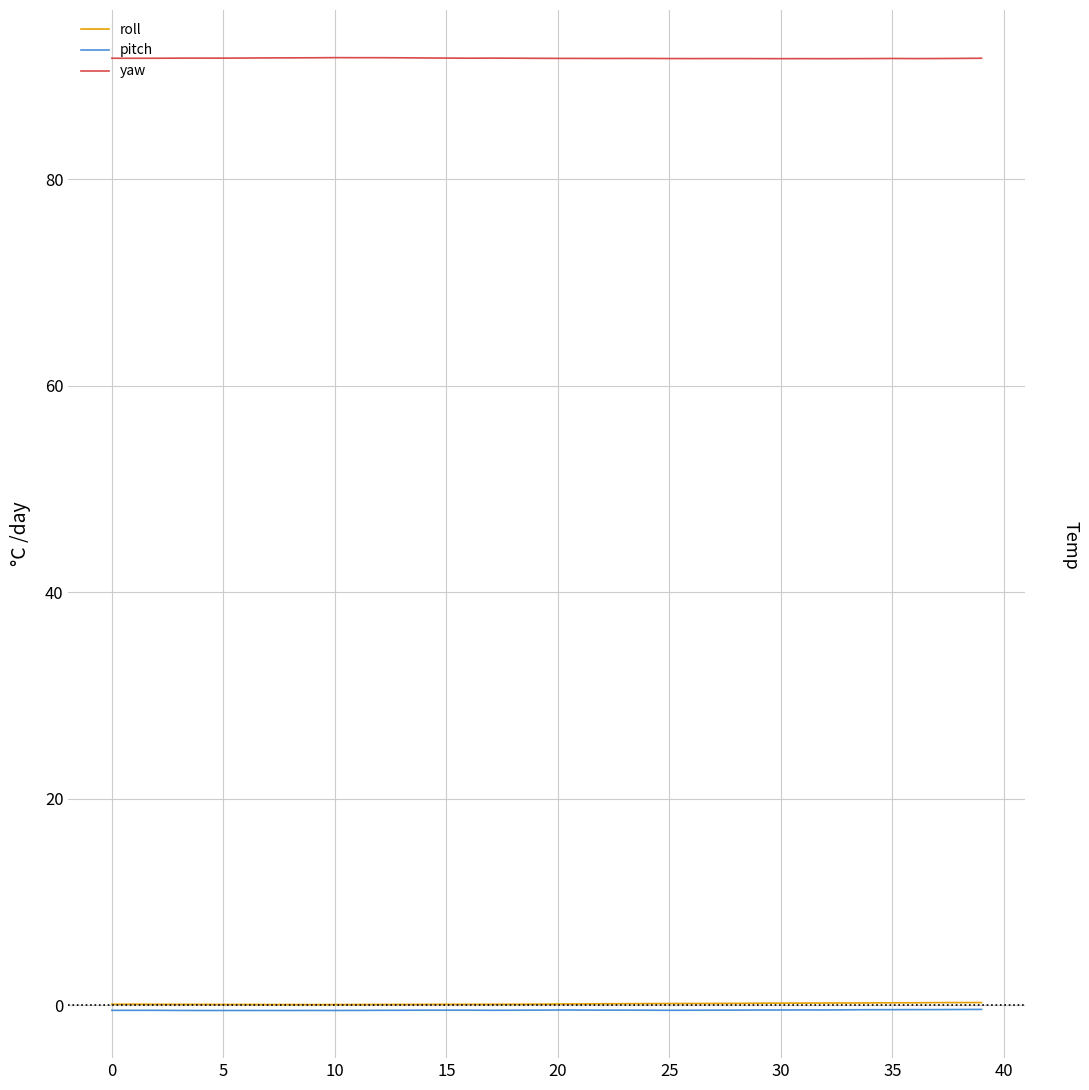

True or false: yaw and pitch cross at least once.

False